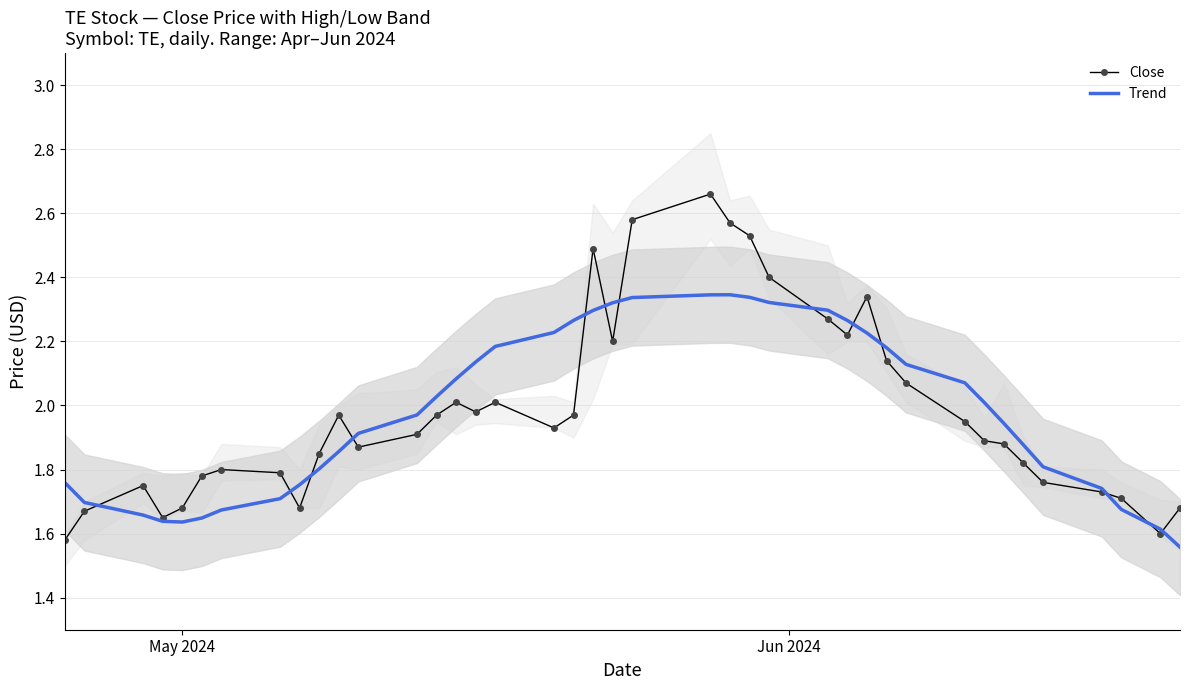

What is the average value of the Trend series?

2.0